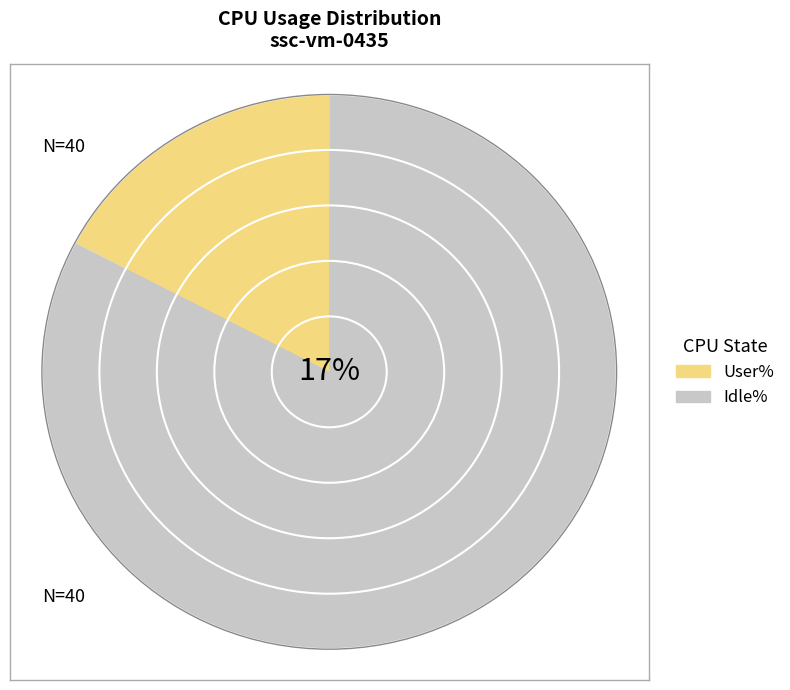

Which series has the widest spread of values?

Idle%